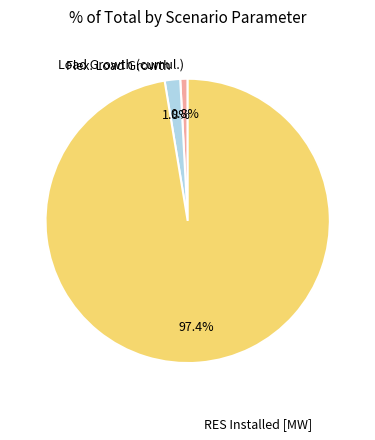

To the nearest percent, what is the average slice percentage?

33%